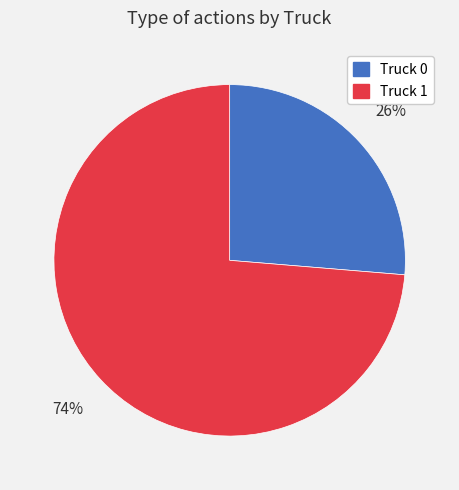

How many segments does this pie chart have?

2